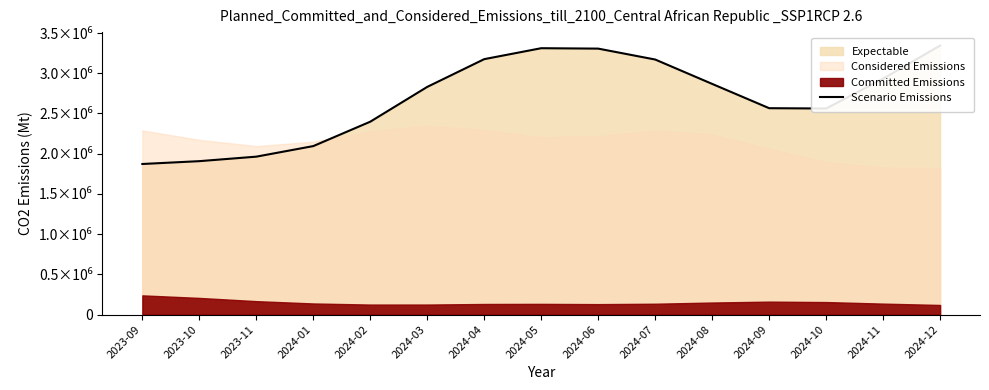

At which category does the data reach its first local peak?

2024-05